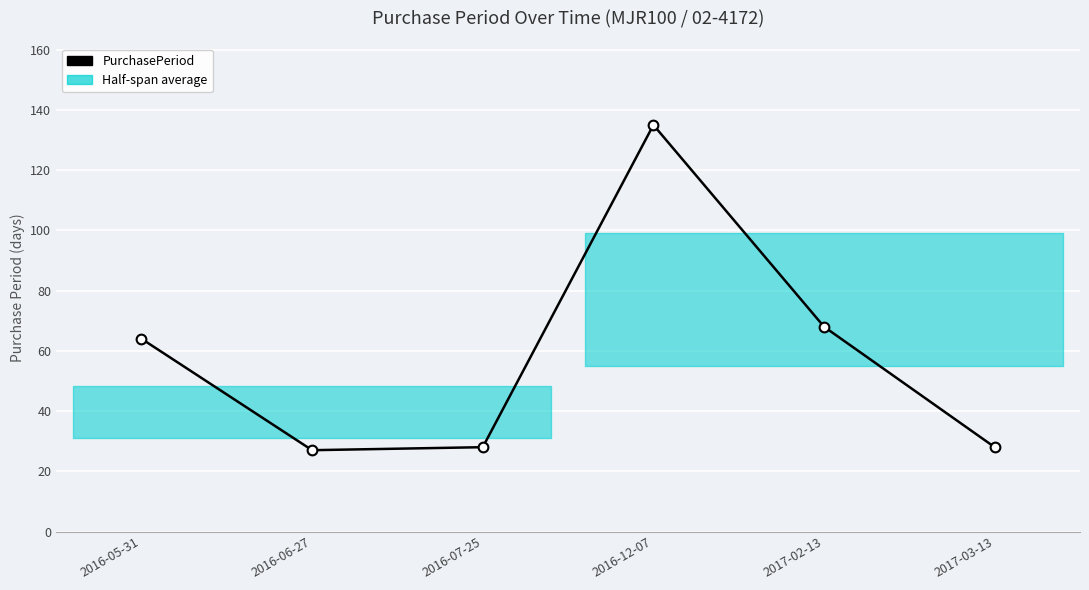

What is the difference between the second highest and second lowest values?

40